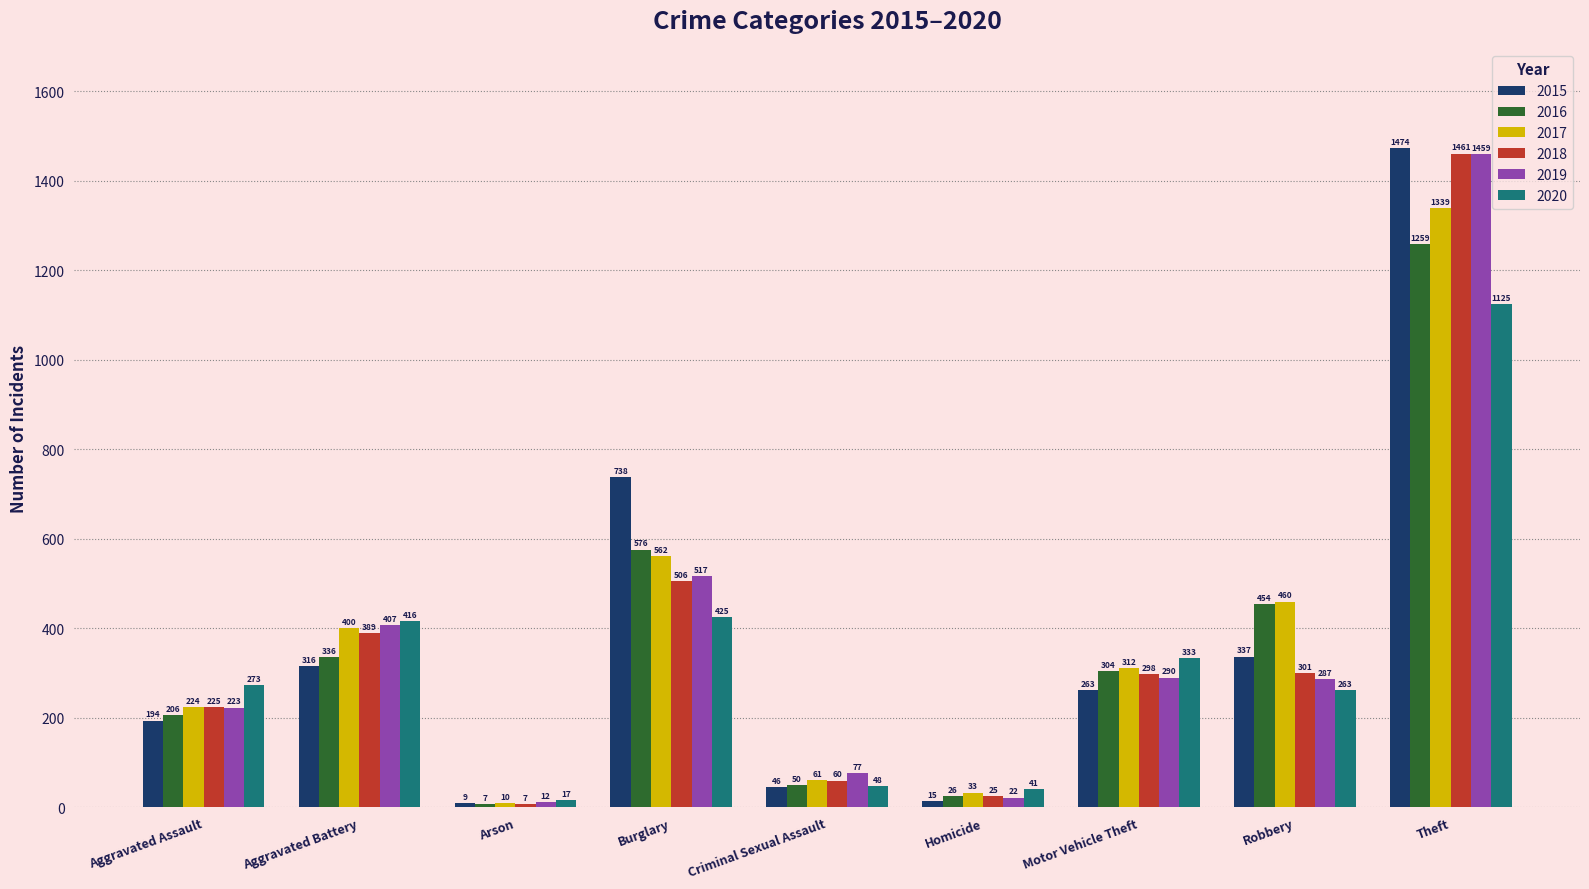

What position from the left is Aggravated Assault?

1